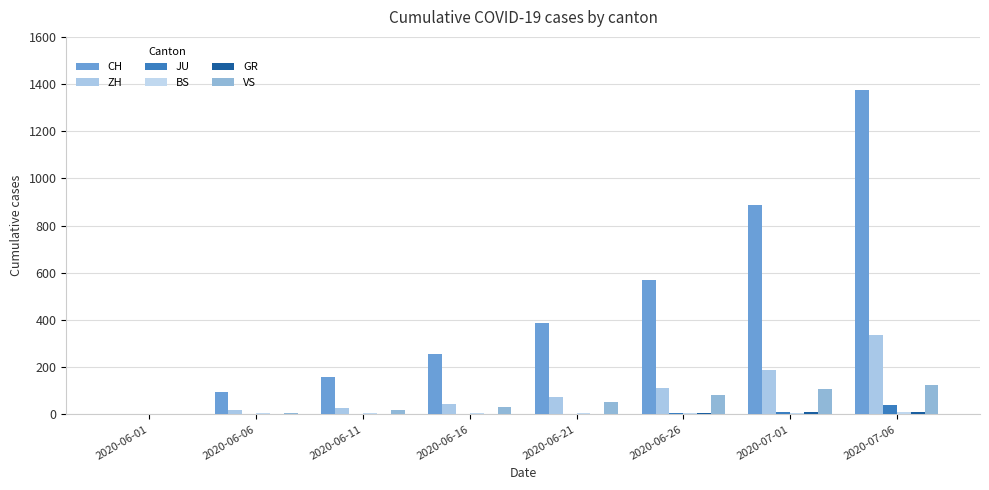

Rank the series at 2020-07-01 from lowest to highest value.

BS, GR, JU, VS, ZH, CH